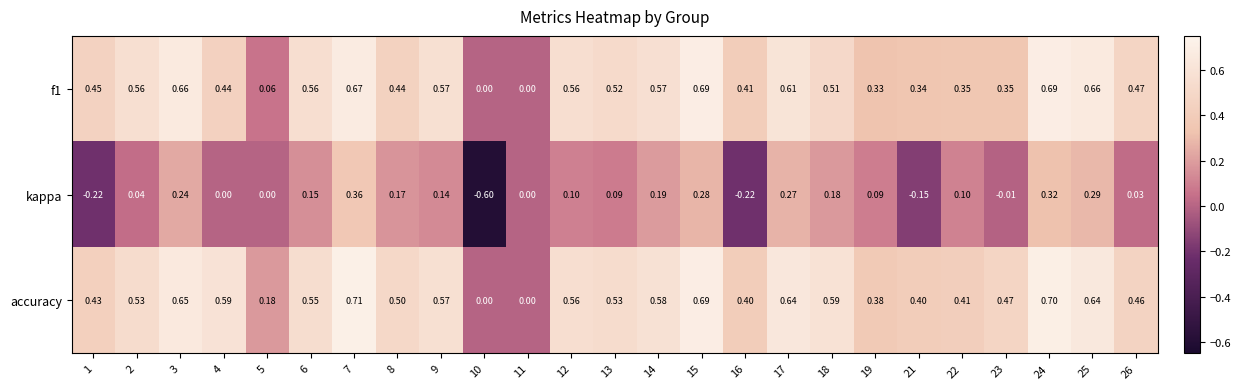

How many series are shown in this chart?

3